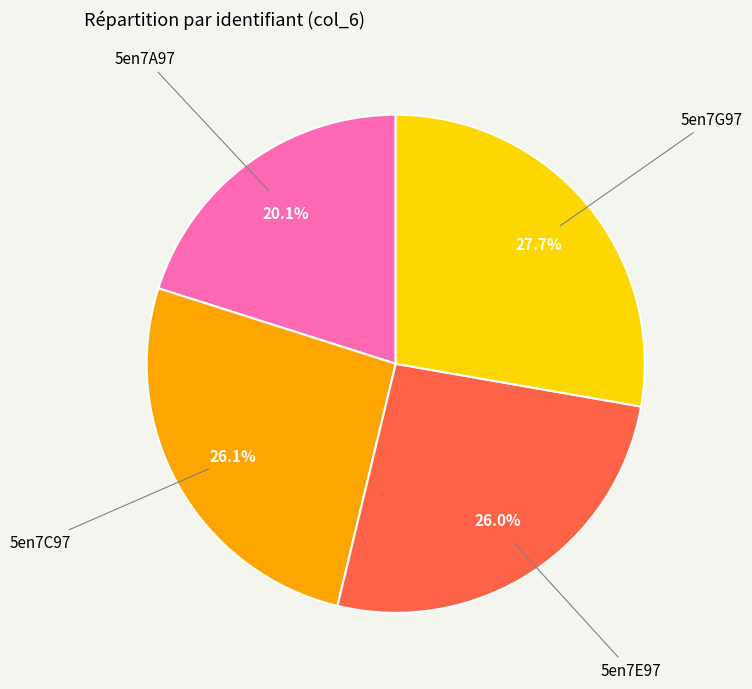

Does any single category account for the majority?

No